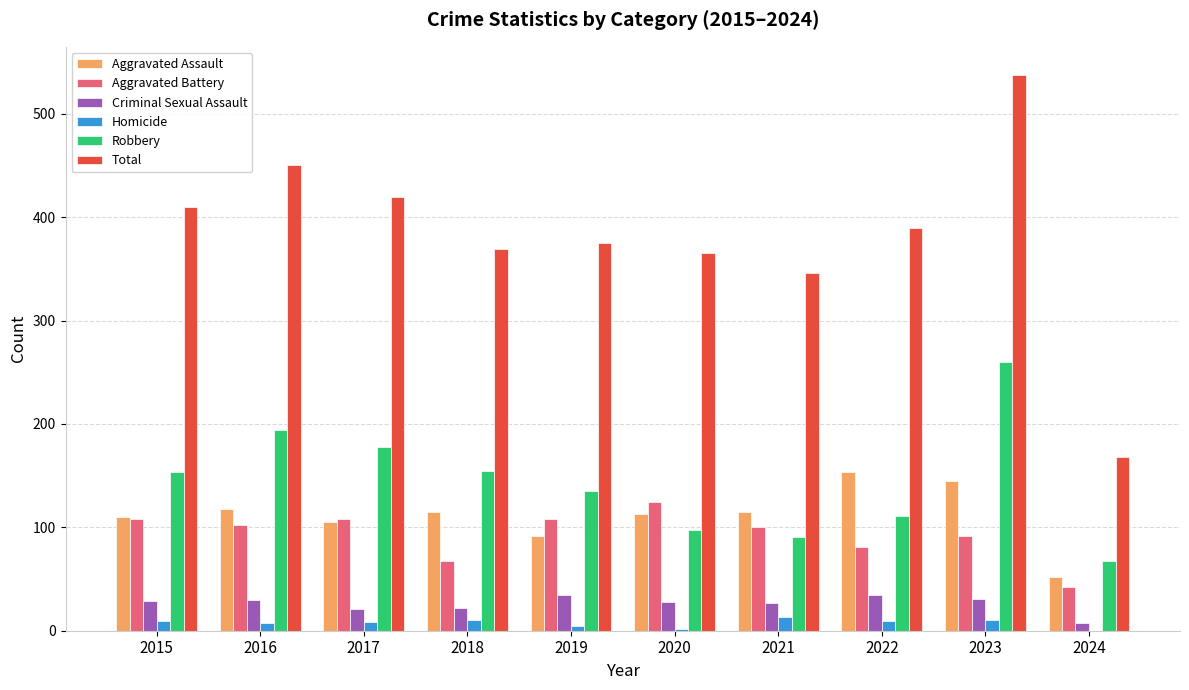

Which series has the largest total across all categories?

Total